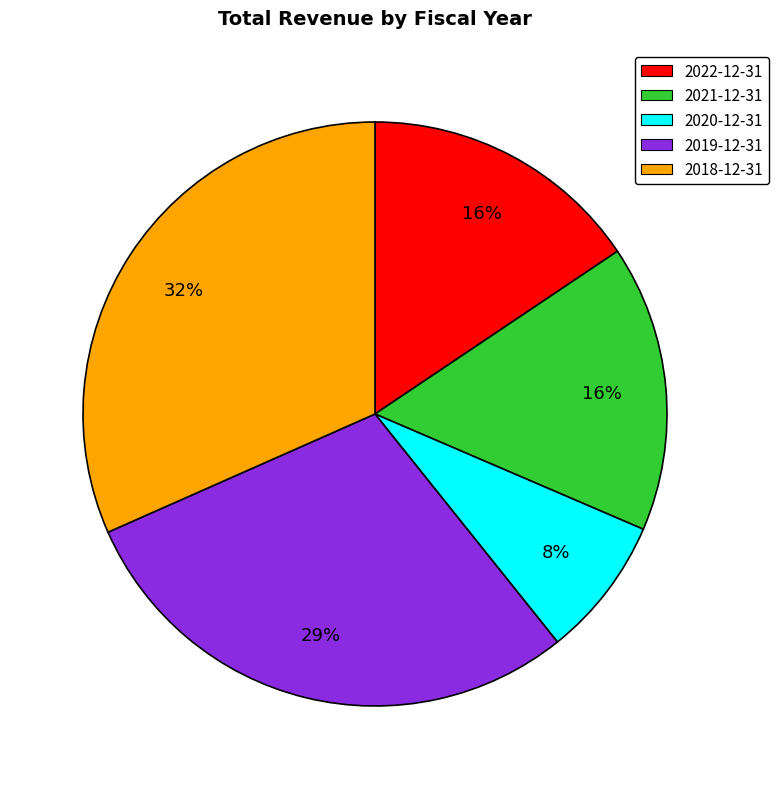

Which category has the smallest portion of the pie?

2020-12-31